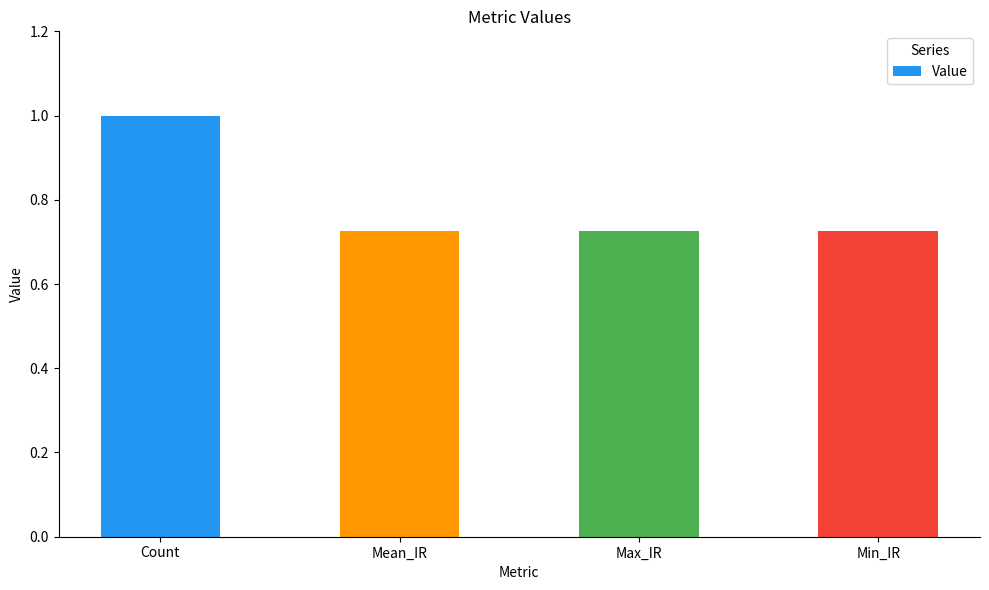

Which category has the highest value across all series?

Count